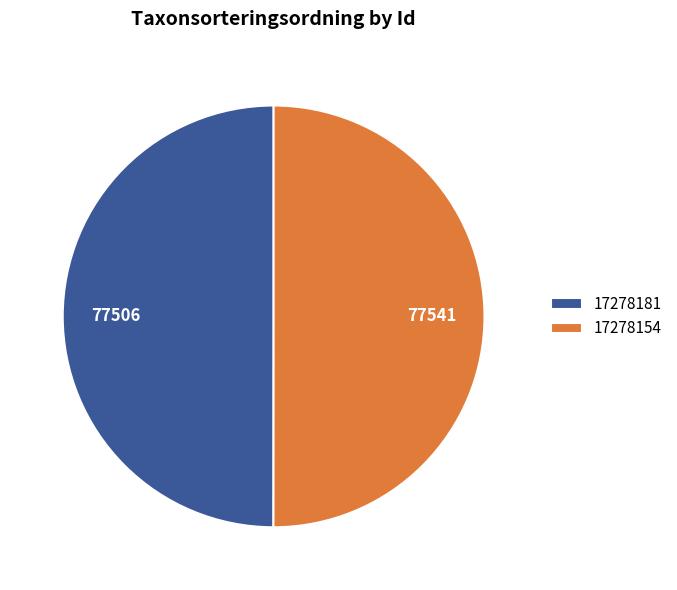

Approximately how many times larger is the value at 17278154 compared to 17278181?

1.0